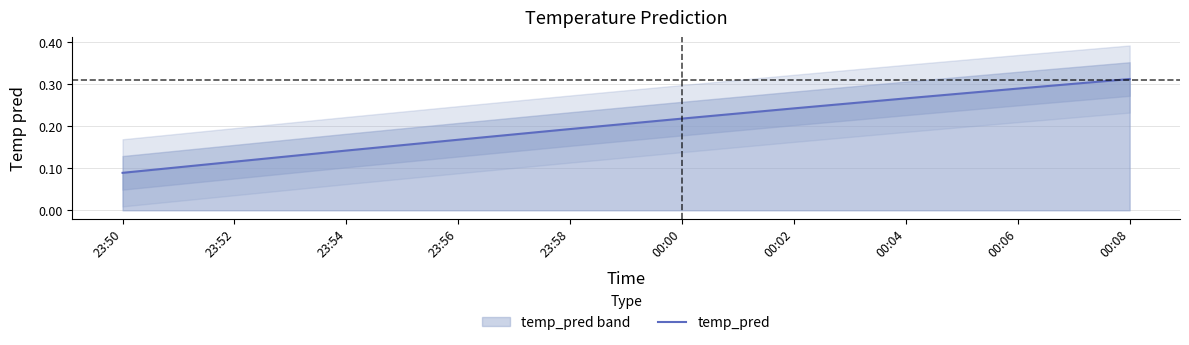

How many lines are shown in the chart?

1